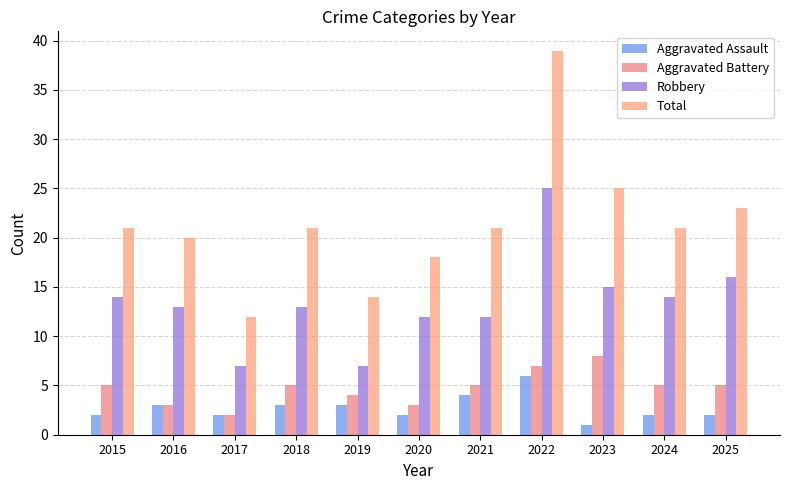

What is the value of the Total bar at the 8th from the left?

39